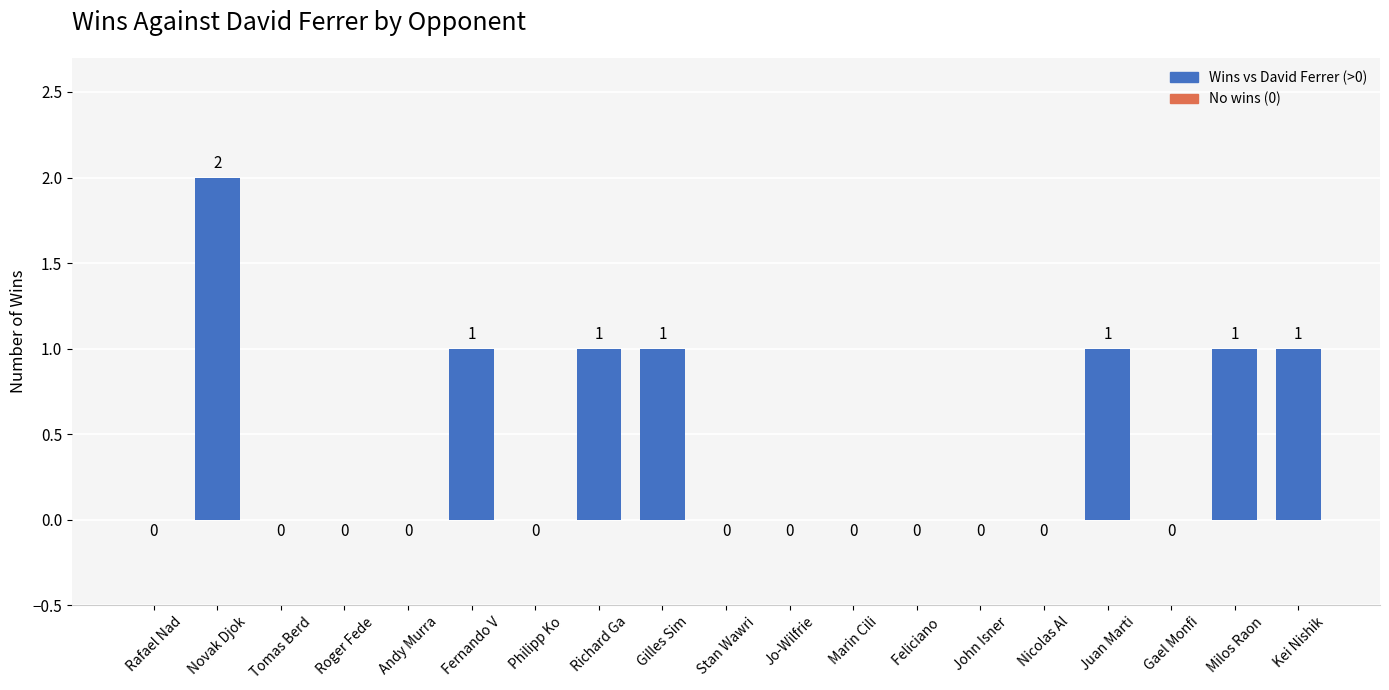

How many data points does each series have?

19